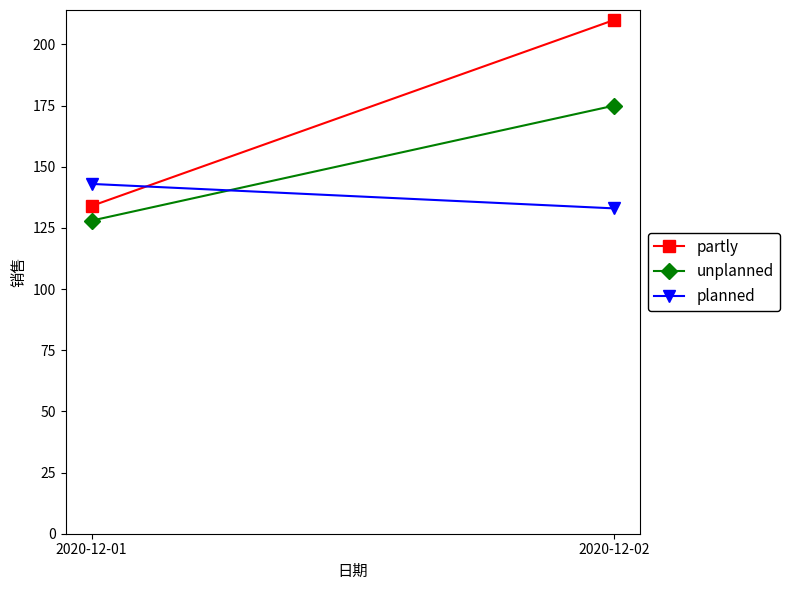

Reading right to left, what are all the values shown in this chart?

partly: 2020-12-02=210	2020-12-01=134
unplanned: 2020-12-02=175	2020-12-01=128
planned: 2020-12-02=133	2020-12-01=143